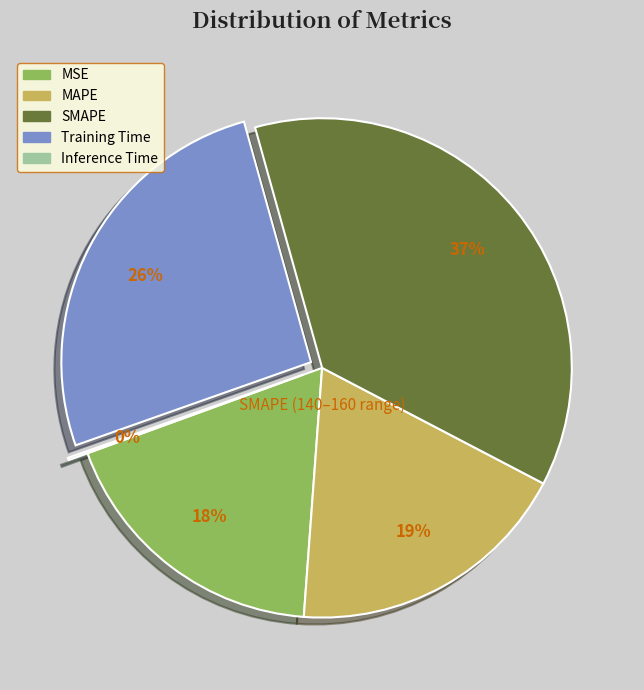

Do SMAPE and Training Time together represent more than half of the pie?

Yes